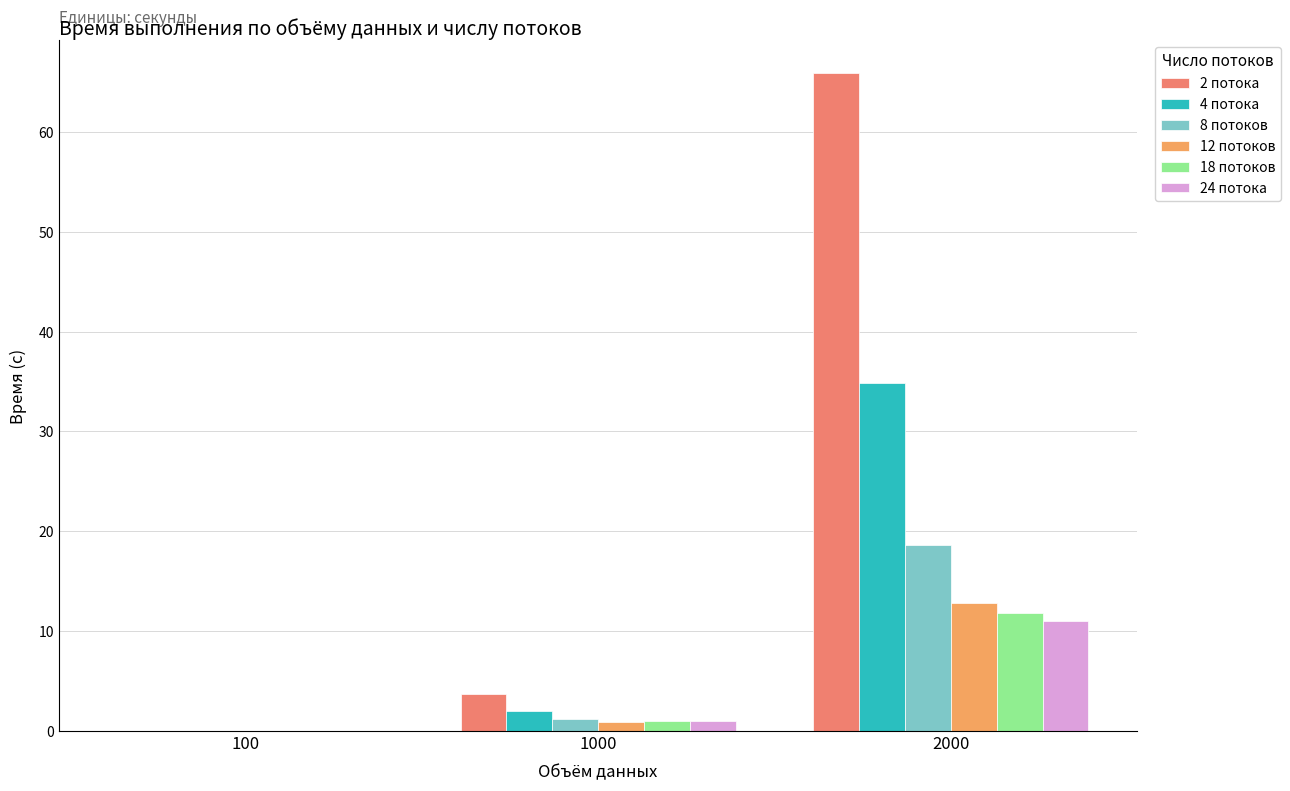

How many distinct data groups are displayed?

6